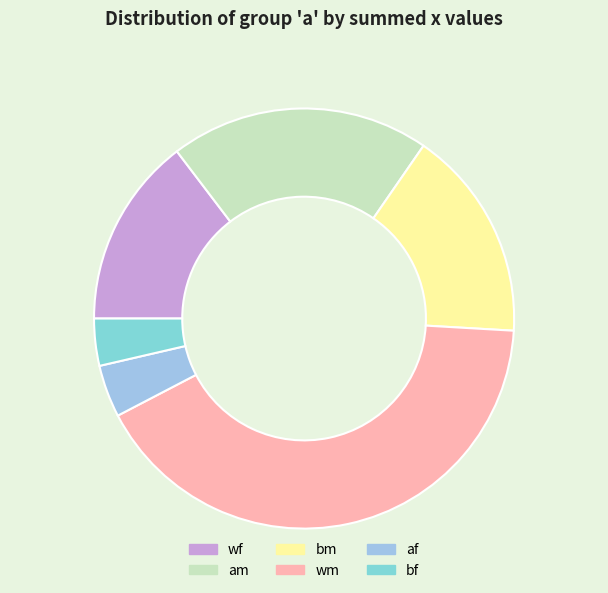

Is am the majority of the pie?

No